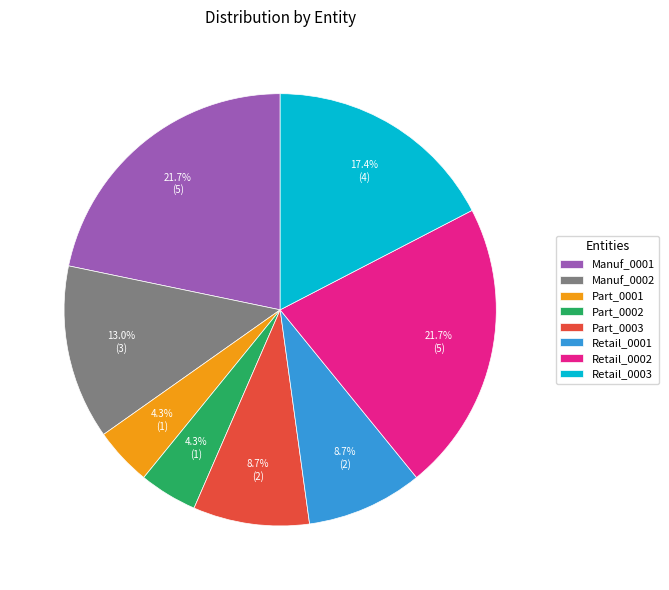

What is the ratio of the value at Manuf_0001 to the value at Manuf_0002?

1.7